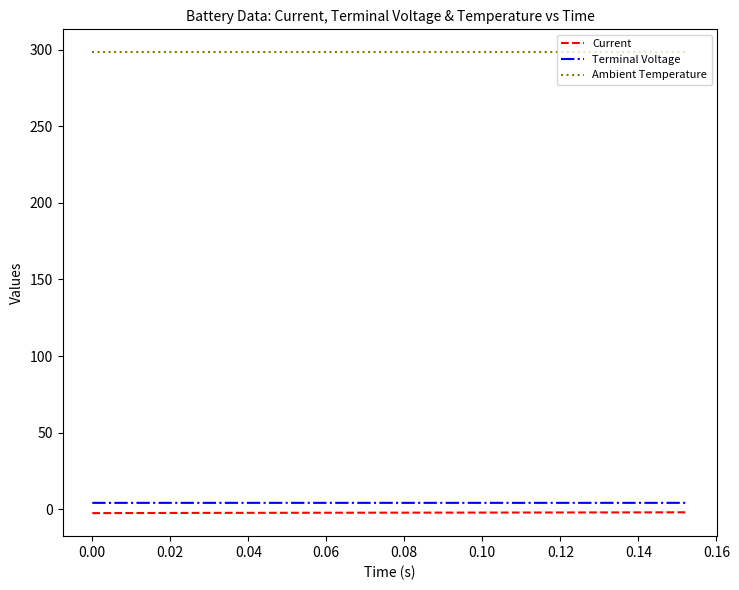

Which series has the largest total across all categories?

Ambient Temperature